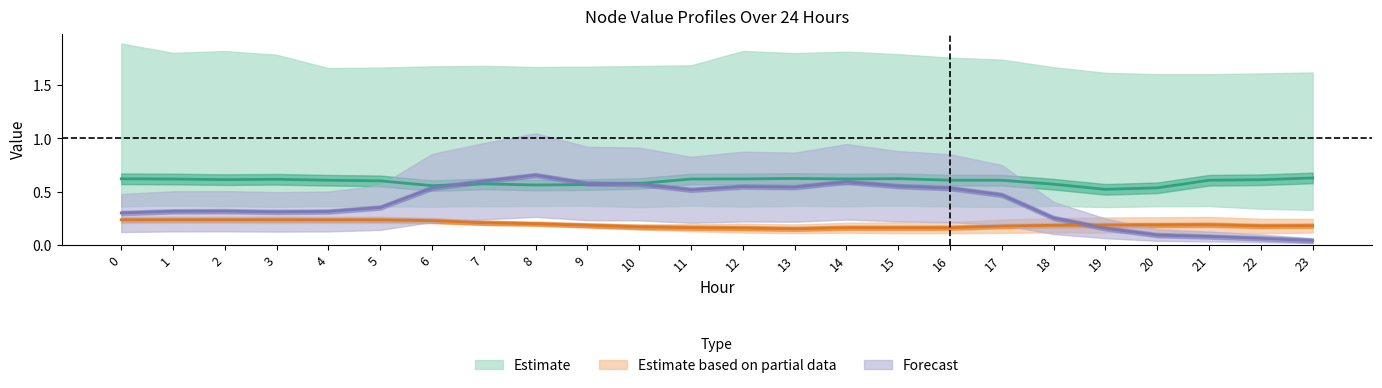

The NodeID_14 series shows 0.8 at 2. True or false?

False